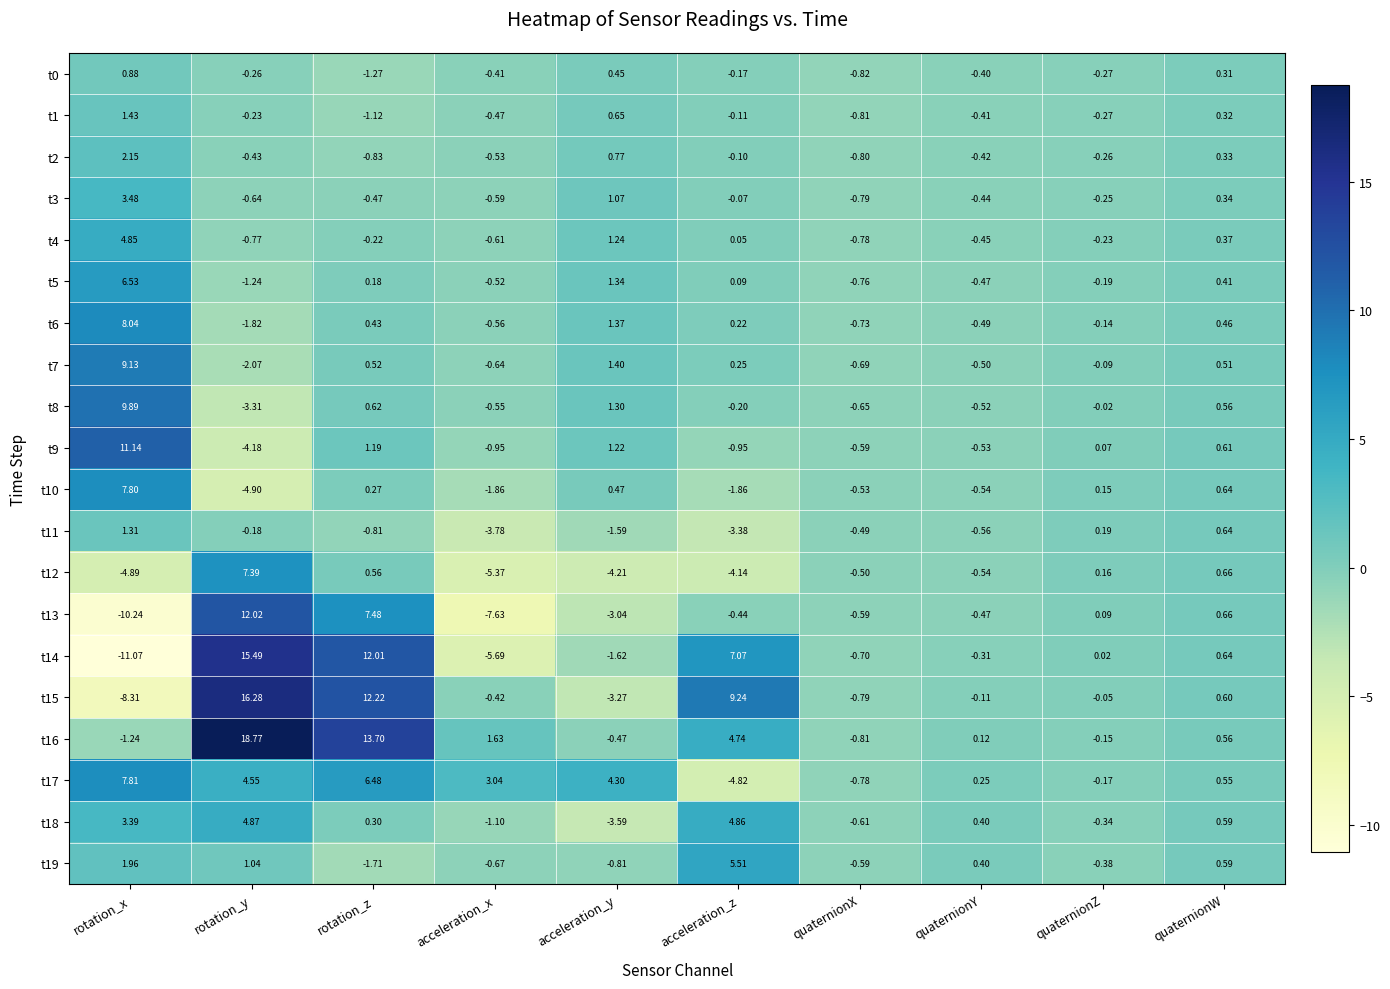

List the labels in order of t3 value, largest first.

rotation_x, acceleration_y, quaternionW, acceleration_z, quaternionZ, quaternionY, rotation_z, acceleration_x, rotation_y, quaternionX